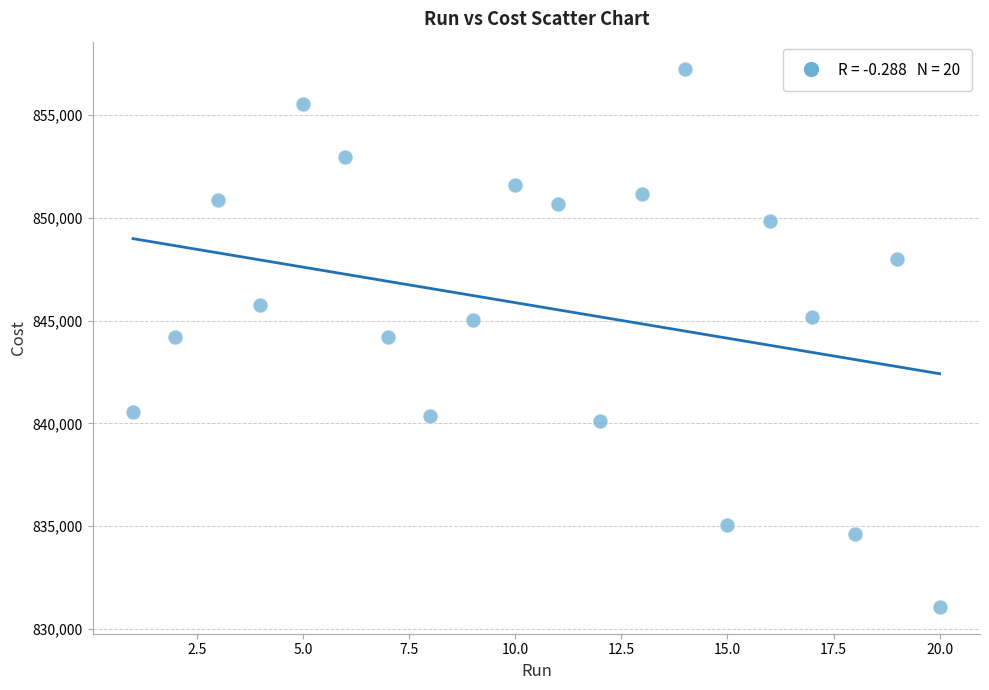

What is the range of X values (max minus min)?

19.0